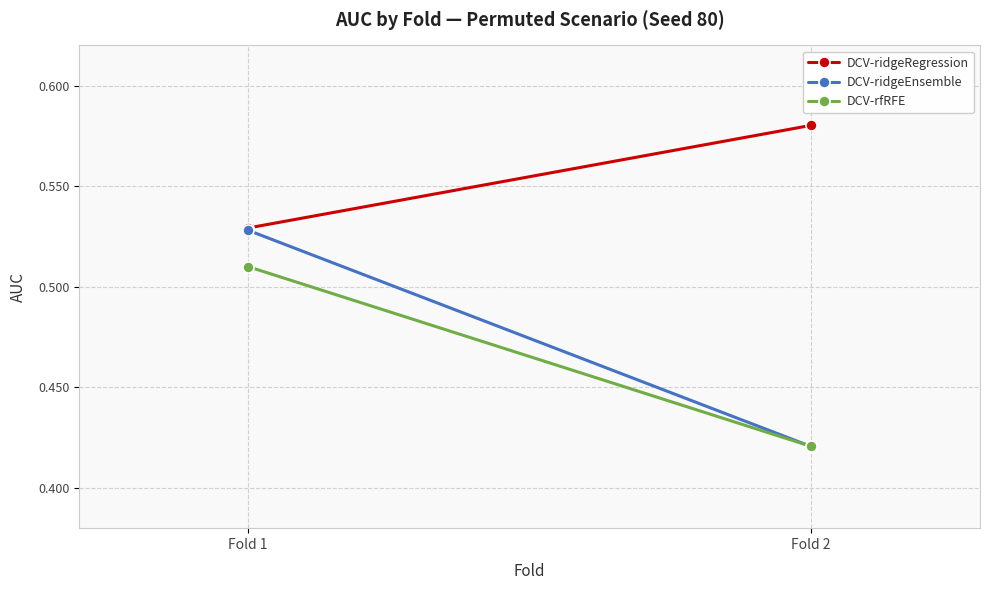

At which label does DCV-ridgeEnsemble reach its minimum?

Fold 2